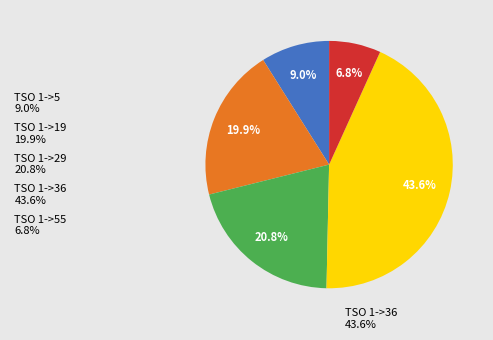

Rank the categories by value from highest to lowest.

TSO 1->36 43.6%, TSO 1->29 20.8%, TSO 1->19 19.9%, TSO 1->5 9.0%, TSO 1->55 6.8%